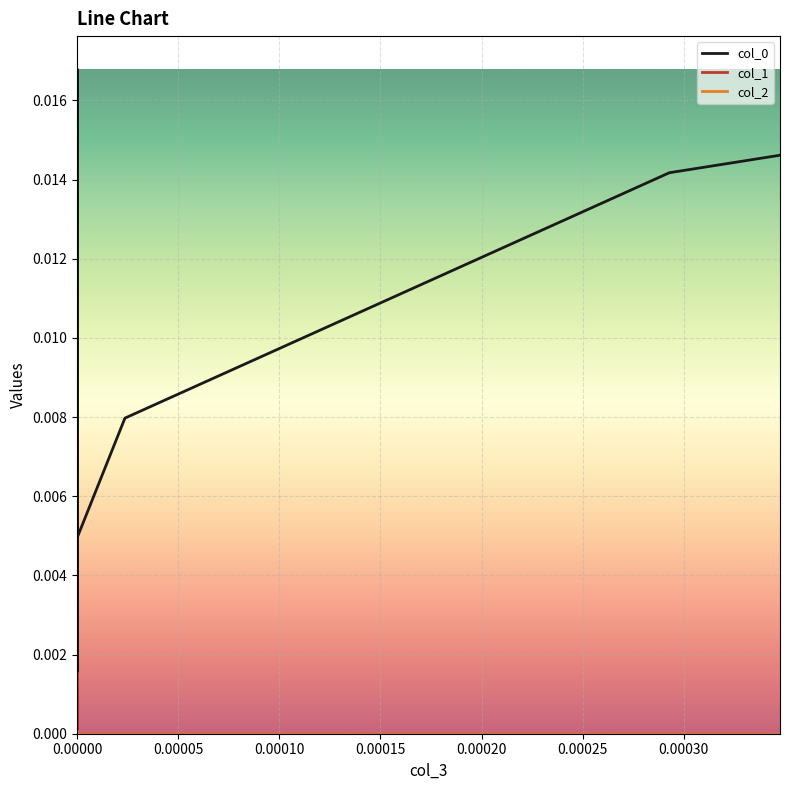

Which series has the largest range (max minus min)?

col_0